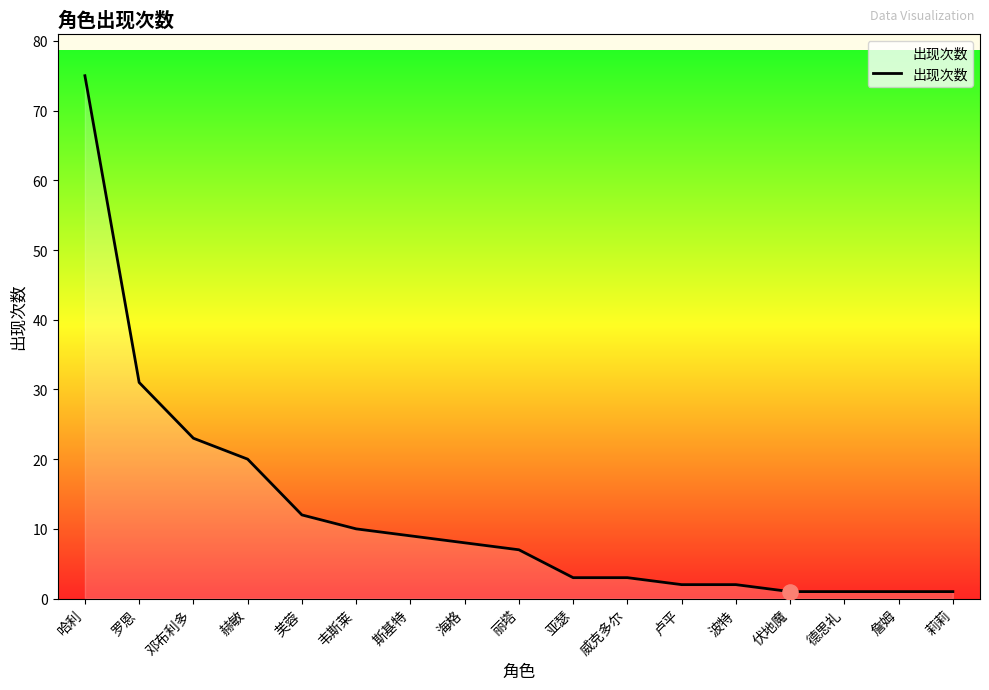

What is the change in value from 邓布利多 to 赫敏?

-3